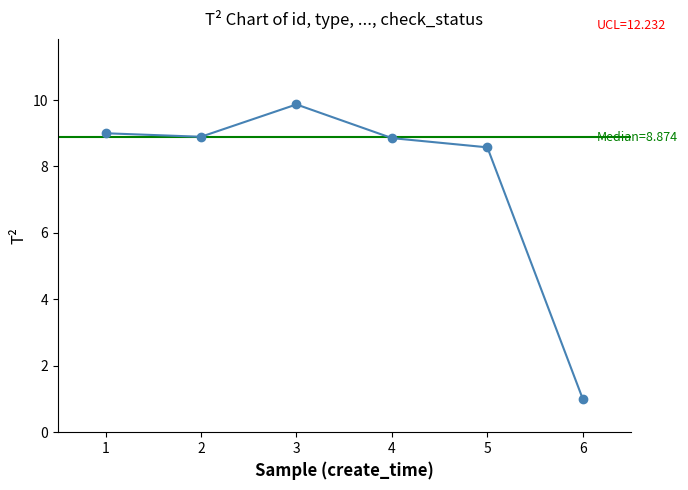

List the labels in order of value, smallest first.

6, 5, 4, 2, 1, 3